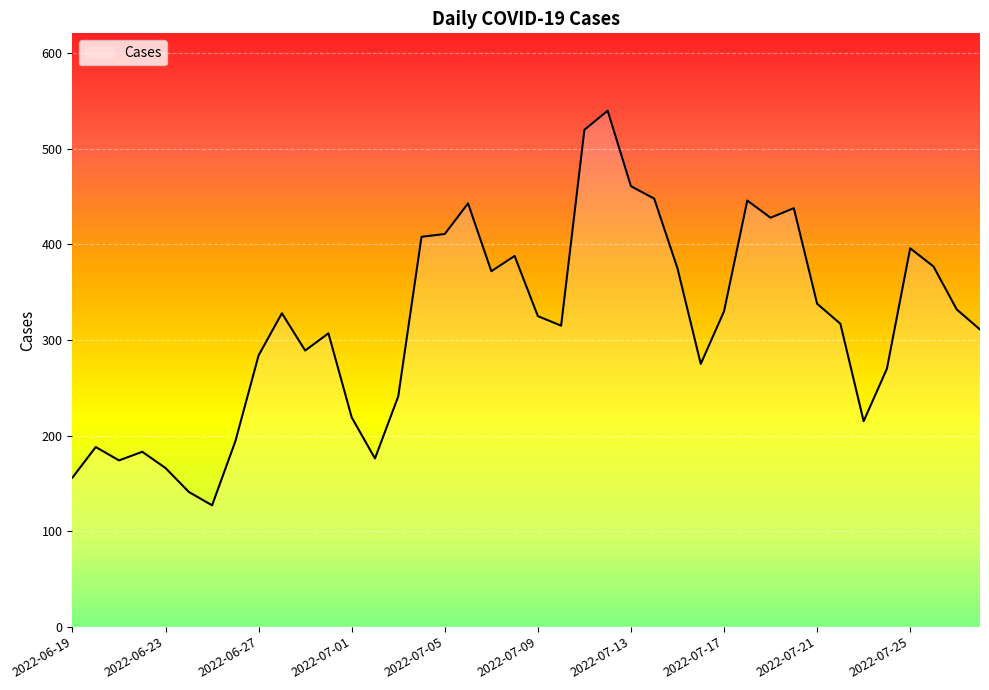

What is the difference between the maximum and minimum values?

413